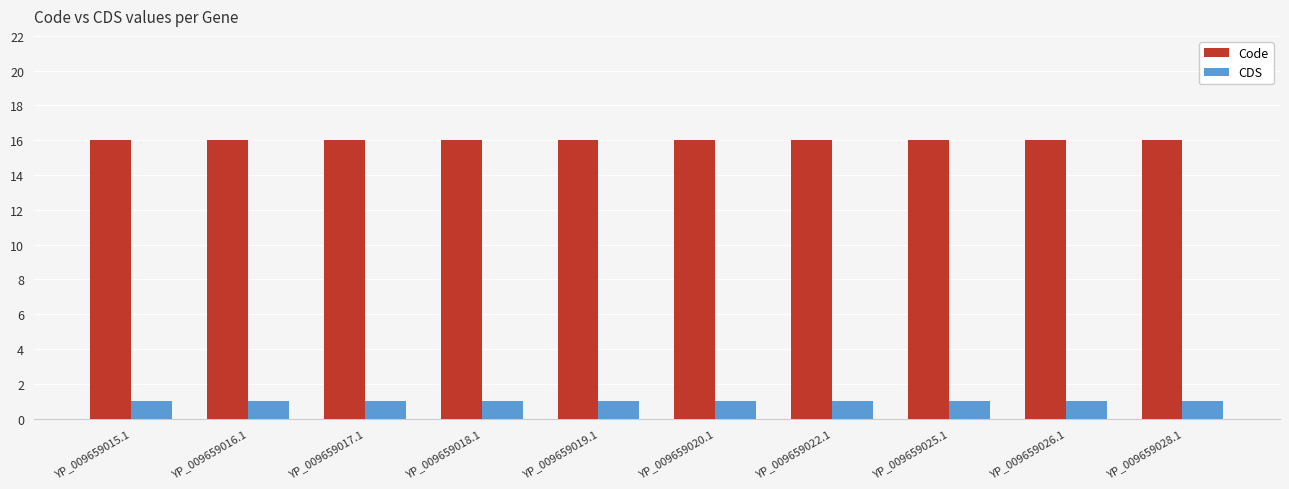

Which series has the largest total across all categories?

Code